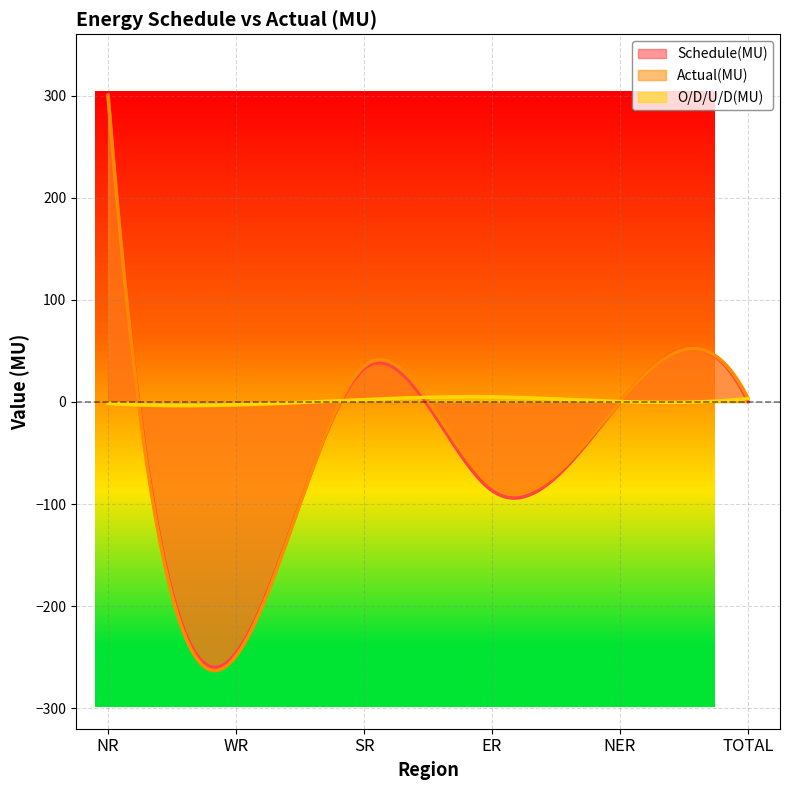

Reading left to right, what are all the values shown in this chart?

Schedule(MU): 300.9	-245.9	32.6	-86.8	-0.3	0.5
Actual(MU): 299.4	-248.7	34.9	-81.8	0.1	3.8
O/D/U/D(MU): -1.5	-2.9	2.3	4.9	0.4	3.3